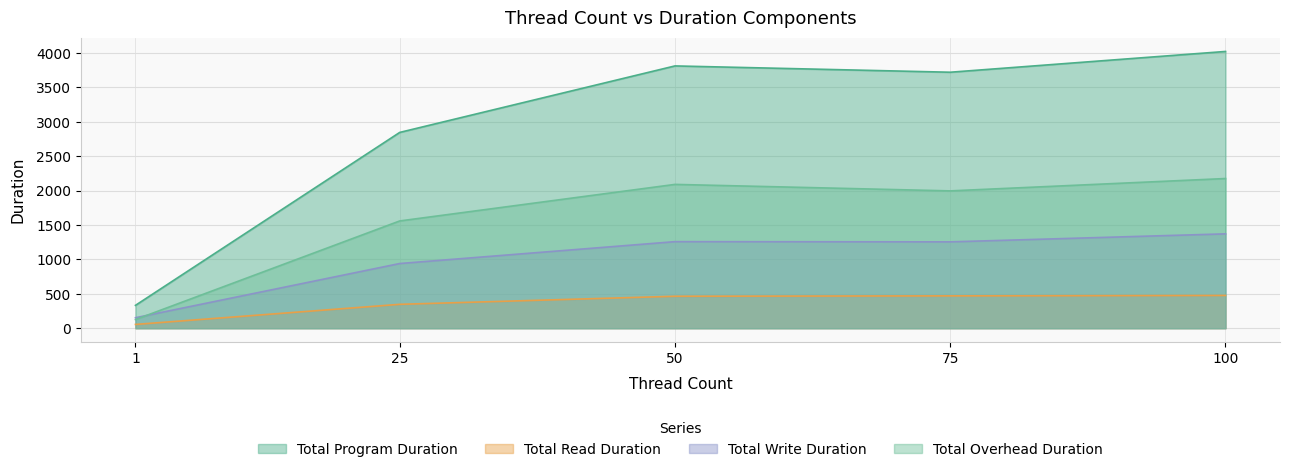

What is the value of the Total Read Duration point at the 5th from the left?

476.0